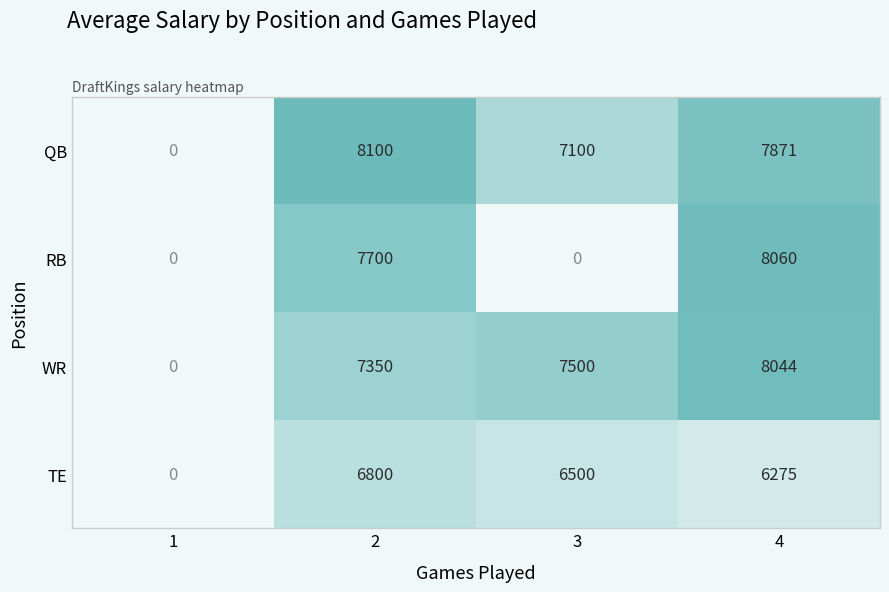

Is it true that TE equals 6275 at 4?

True